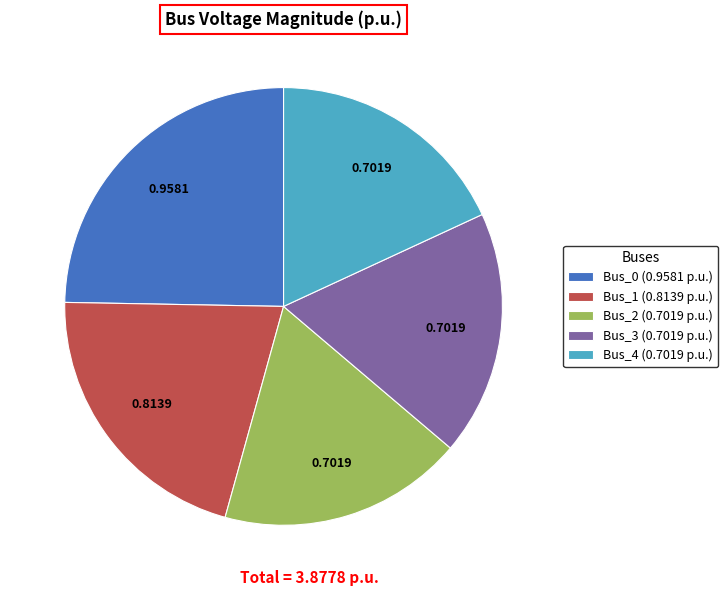

Is Bus_2 (0.7019 p.u.) the majority of the pie?

No